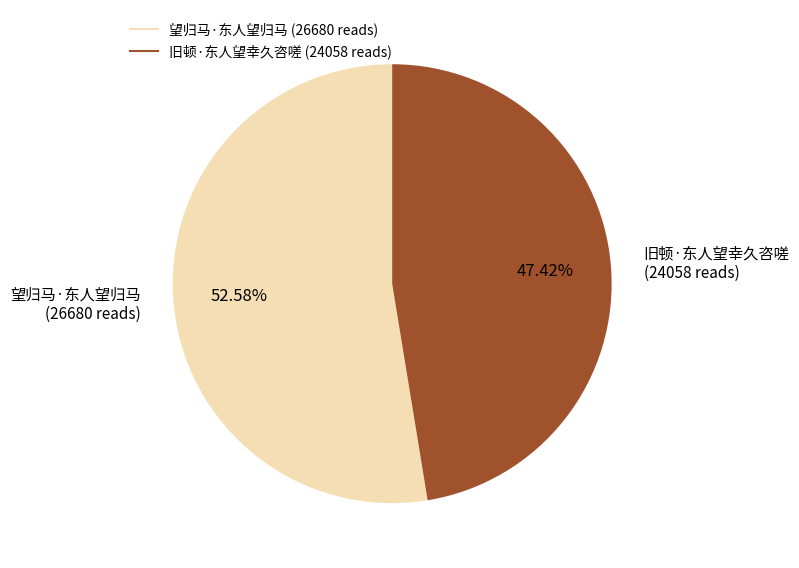

How many slices are in this pie chart?

2